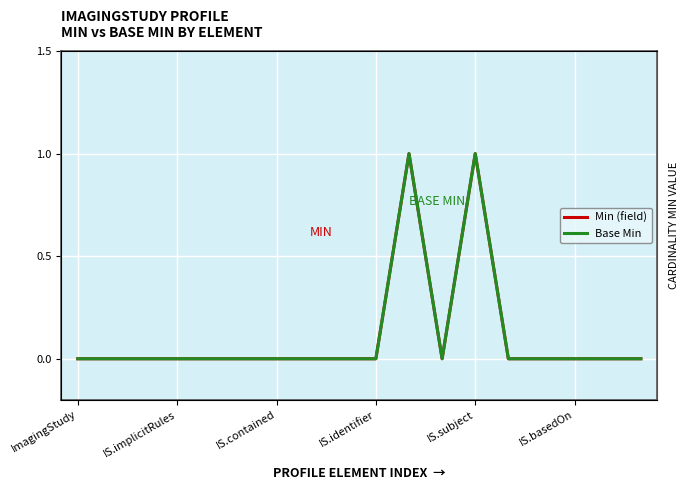

At which label does Base Min reach its minimum?

ImagingStudy